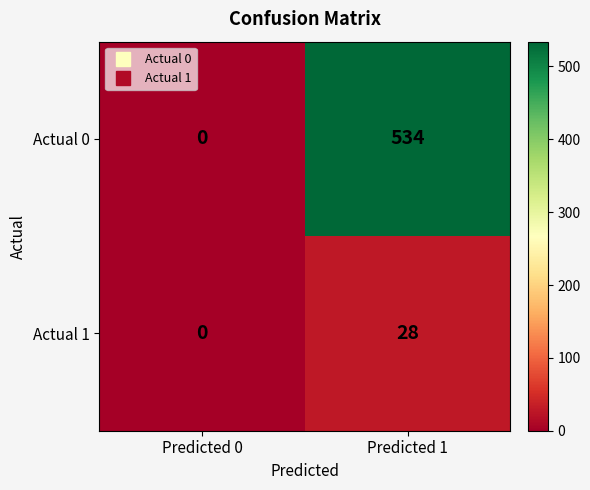

Which label corresponds to the largest value in the chart?

Predicted 1